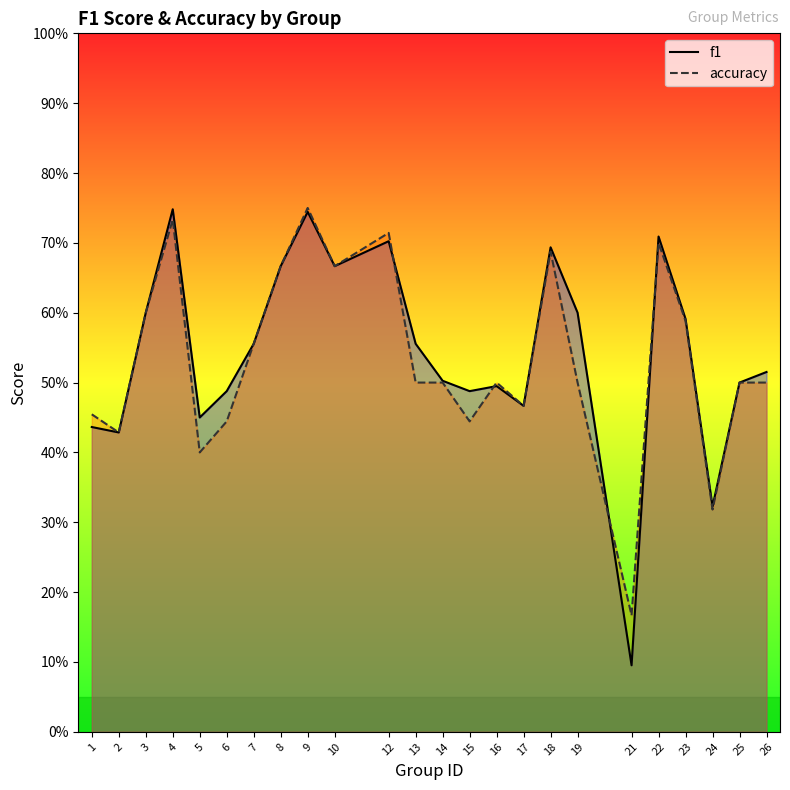

Rank the series at 15 from highest to lowest value.

f1, accuracy